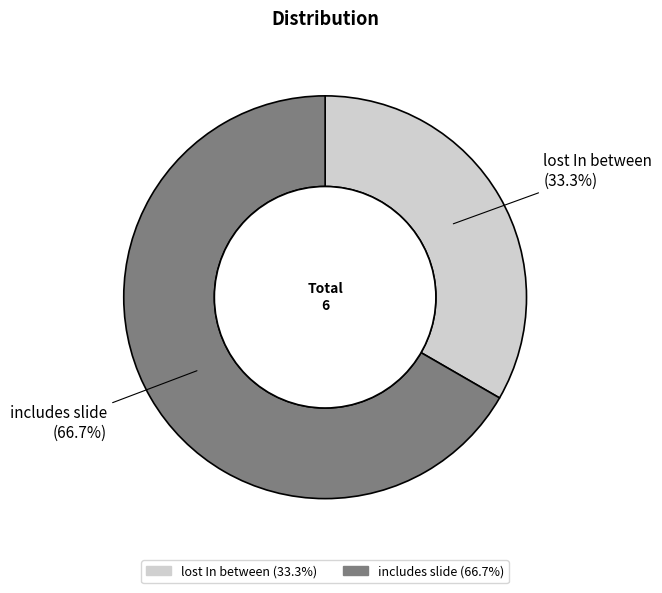

What is the smallest slice in the pie chart?

lost In between